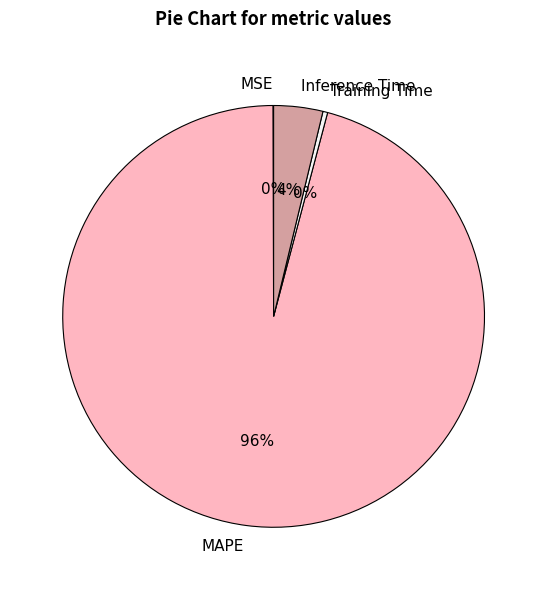

The MAPE slice represents 96% of the pie. True or false?

True